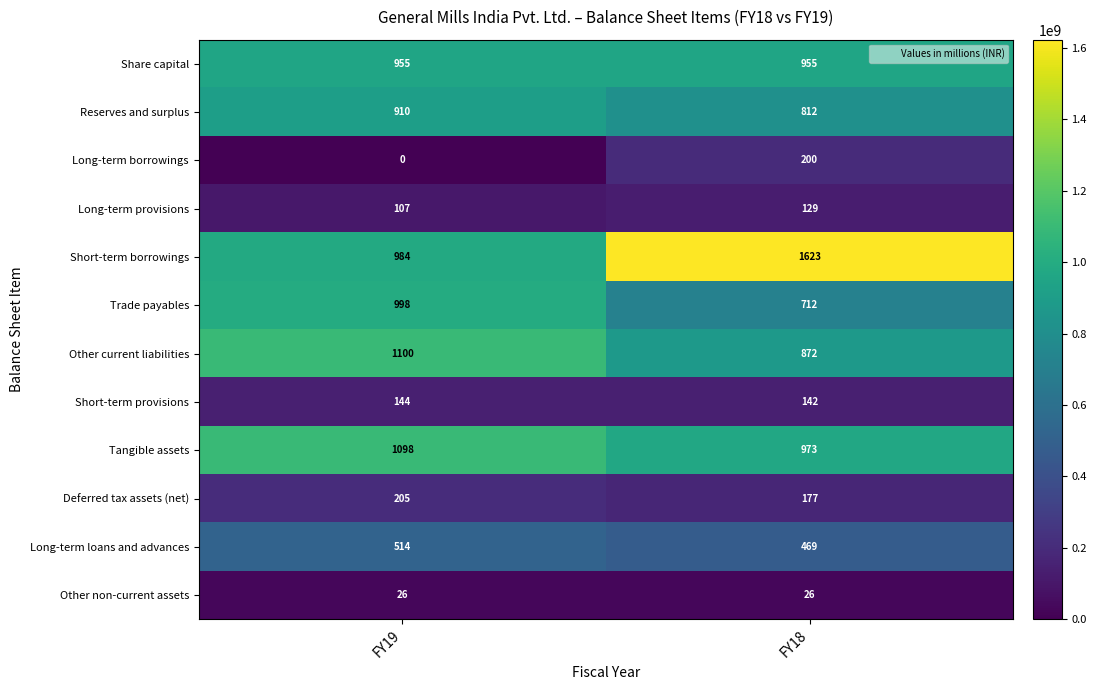

Reading right to left, transcribe all the data shown in this chart.

Share capital: 955	955
Reserves and surplus: 812	910
Long-term borrowings: 200	0
Long-term provisions: 129	107
Short-term borrowings: 1623	984
Trade payables: 712	998
Other current liabilities: 872	1100
Short-term provisions: 142	144
Tangible assets: 973	1098
Deferred tax assets (net): 177	205
Long-term loans and advances: 469	514
Other non-current assets: 26	26